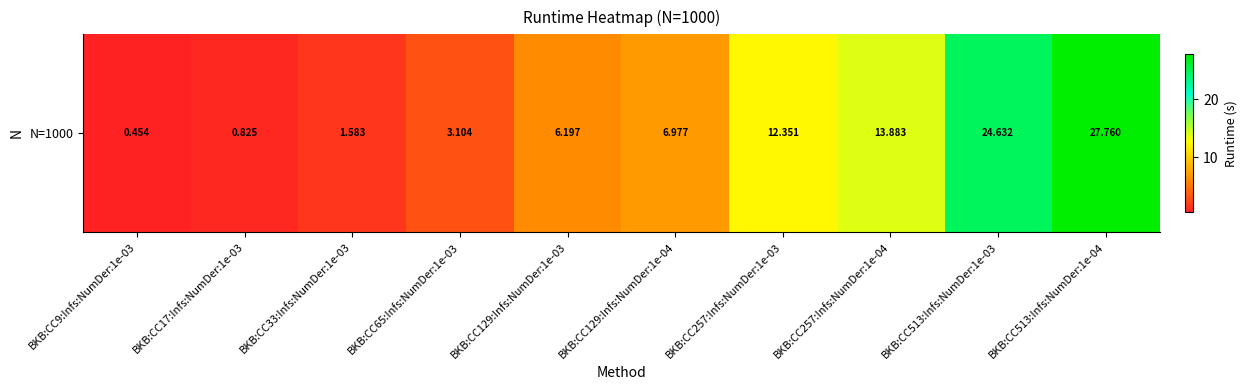

Reading left to right, what are all the values shown in this chart?

0.5	0.8	1.6	3.1	6.2	7.0	12.4	13.9	24.6	27.8